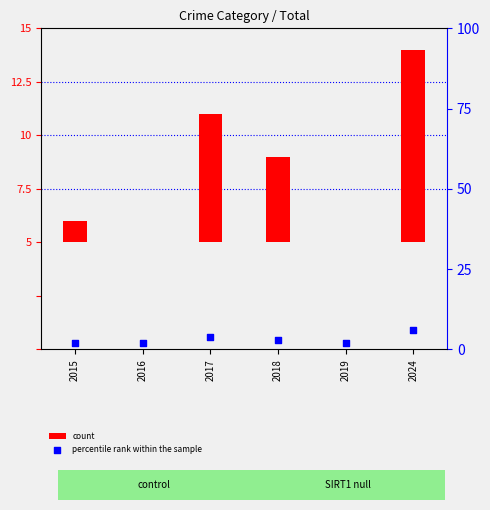

Which series contains the lowest Y value?

count